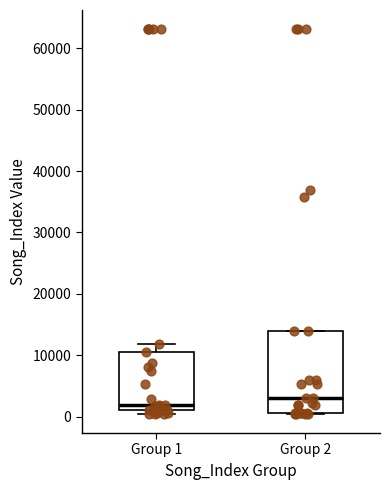

Which box has the lowest median line?

Group 1